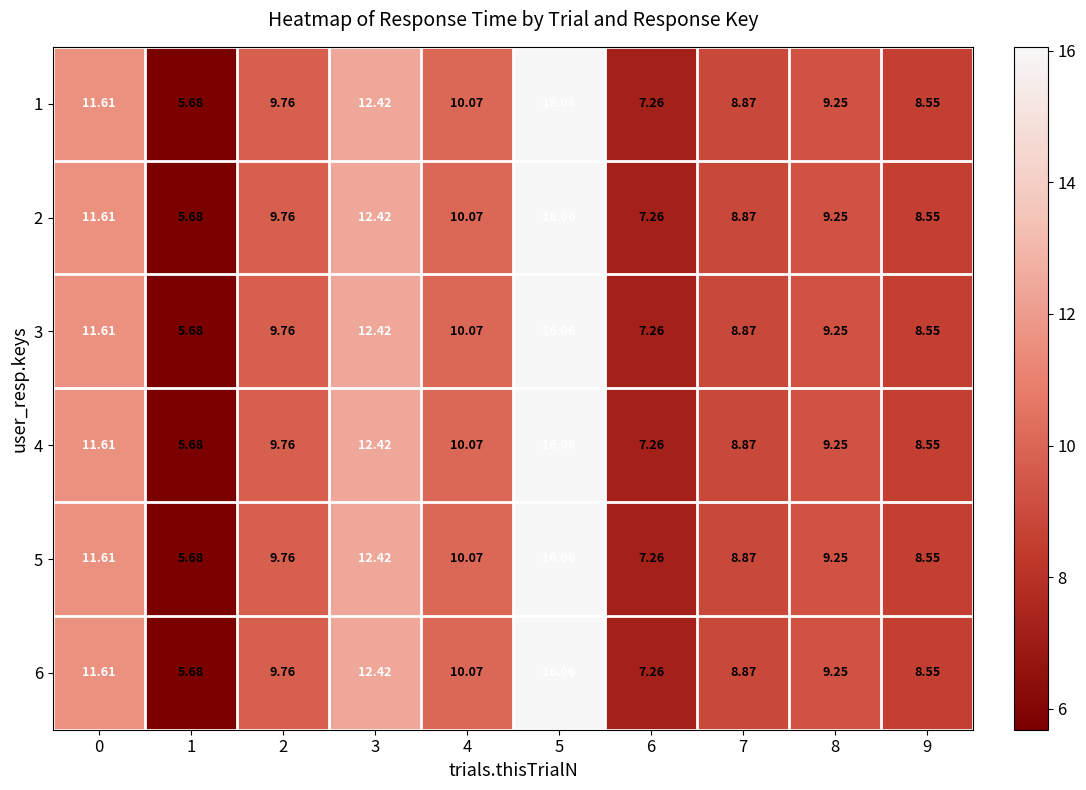

How many distinct data groups are displayed?

6